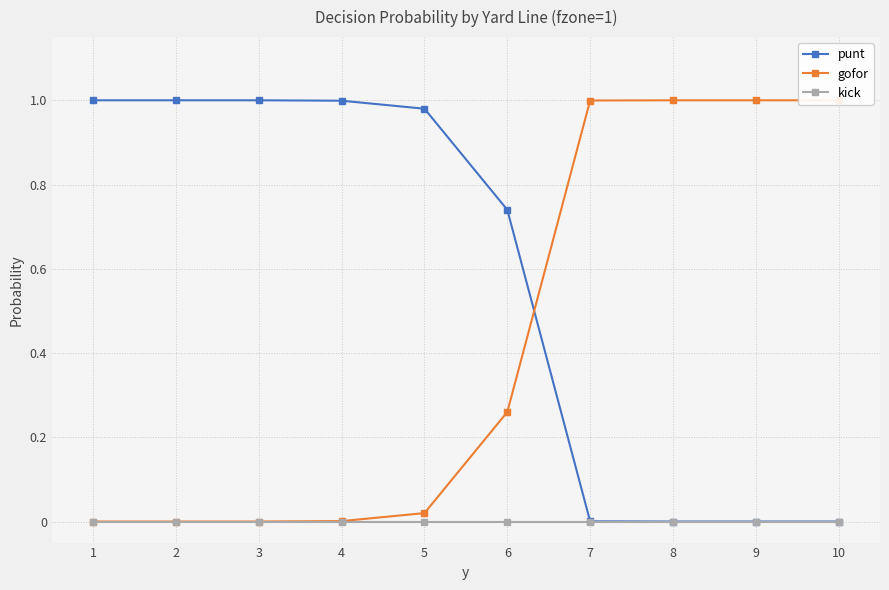

True or false: punt and gofor intersect in this chart.

True